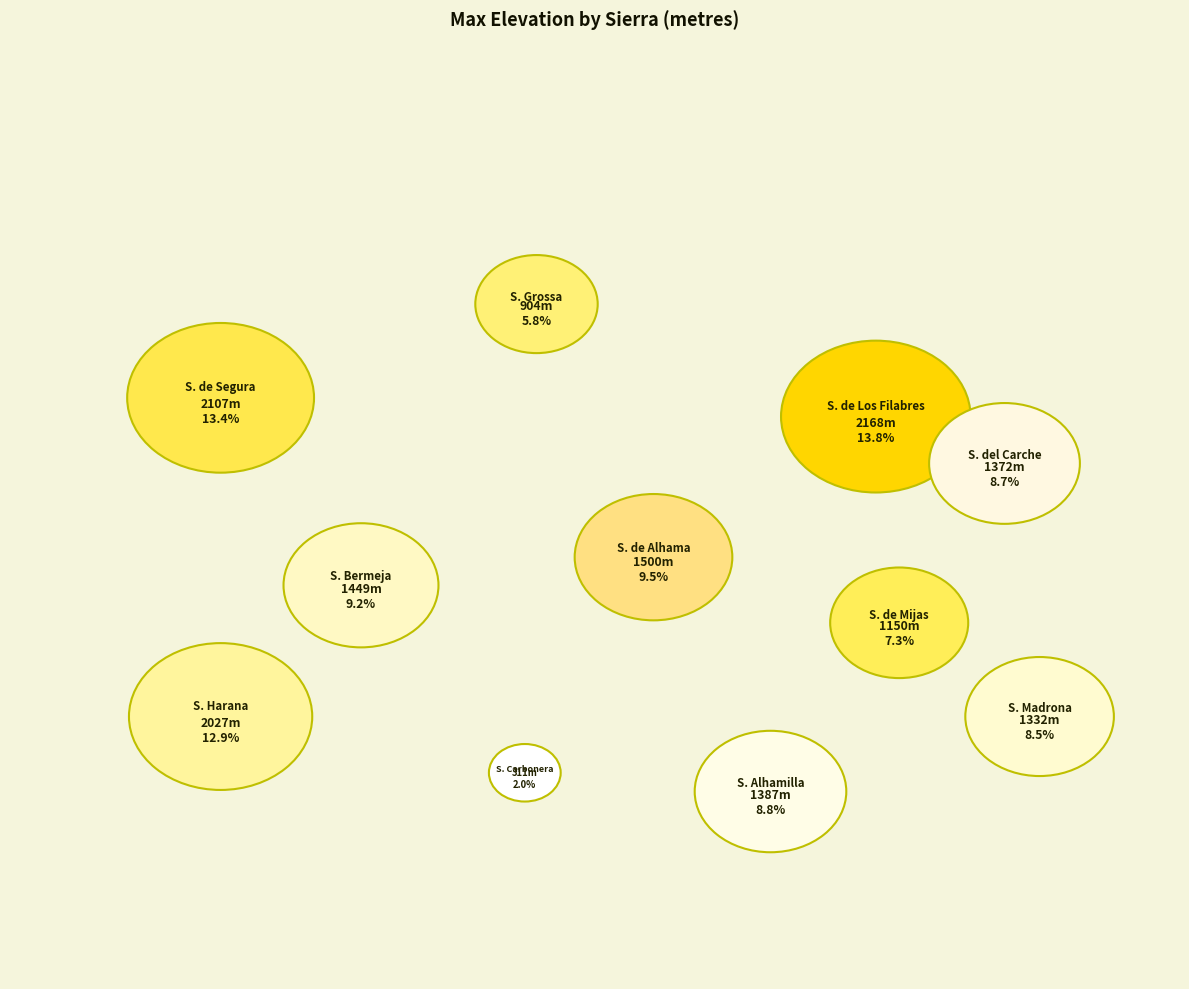

Between Sierra Madrona and Sierra de Los Filabres, which is larger?

Sierra de Los Filabres